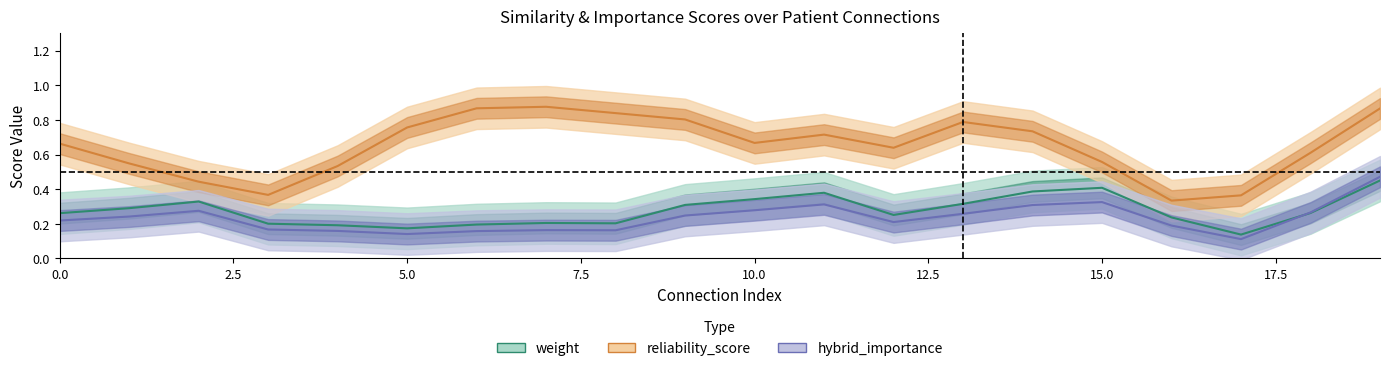

At how many categories does at least one series exceed 0?

20